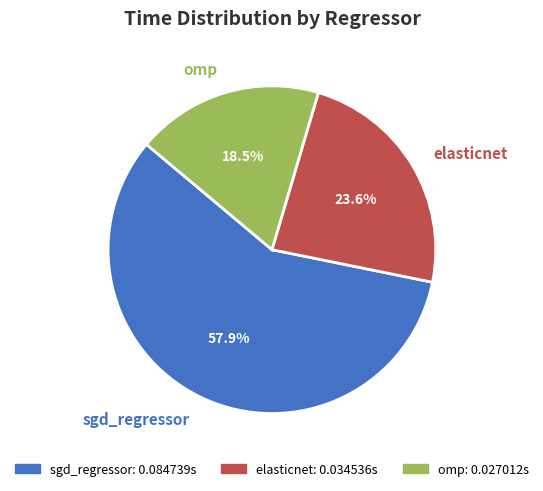

What percentage is the sgd_regressor slice, to the nearest percent?

58%